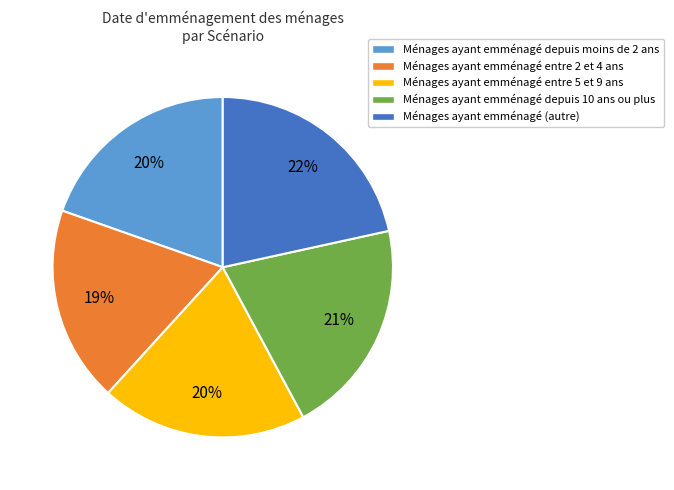

How many segments does this pie chart have?

5